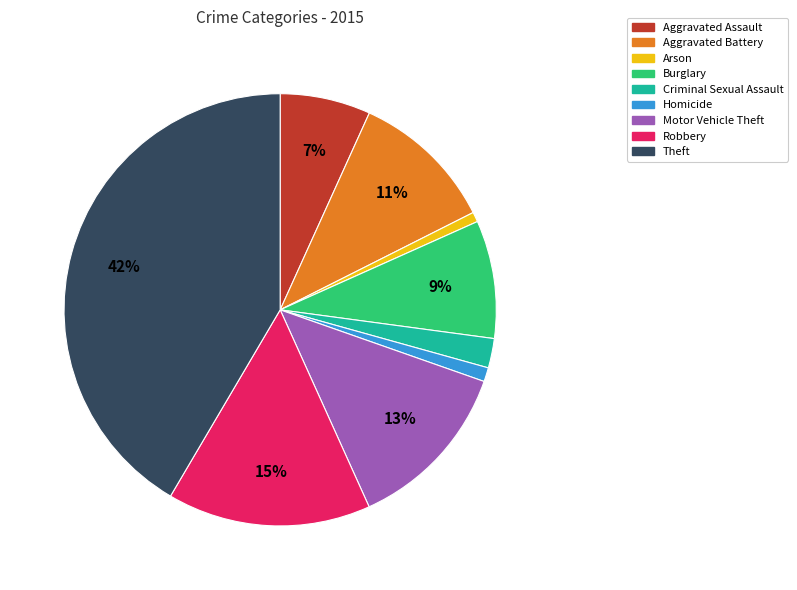

To the nearest percent, what percentage of the pie is Robbery?

15%